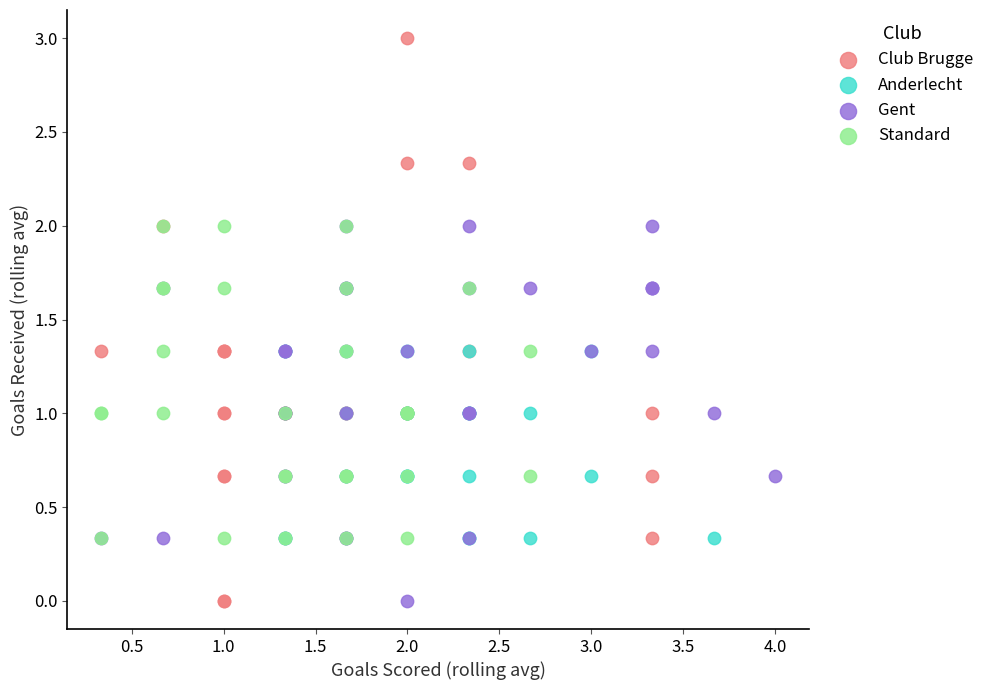

Which series contains the highest Y value?

Club Brugge